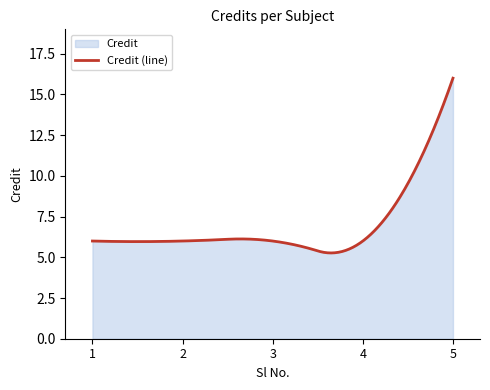

Count the values in the range 6 to 7.

4